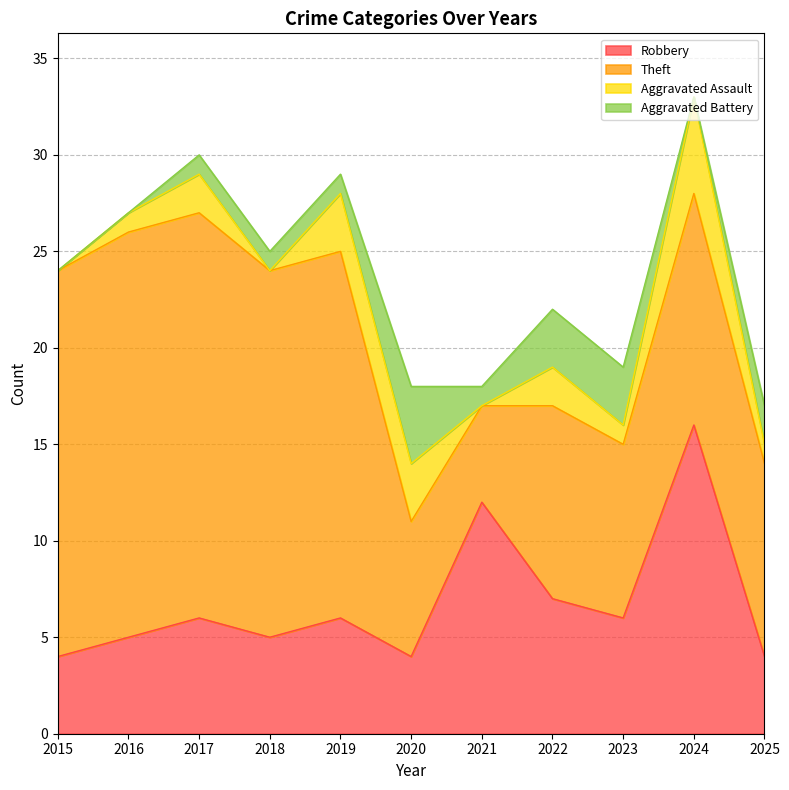

Does the chart have visible grid lines?

Yes